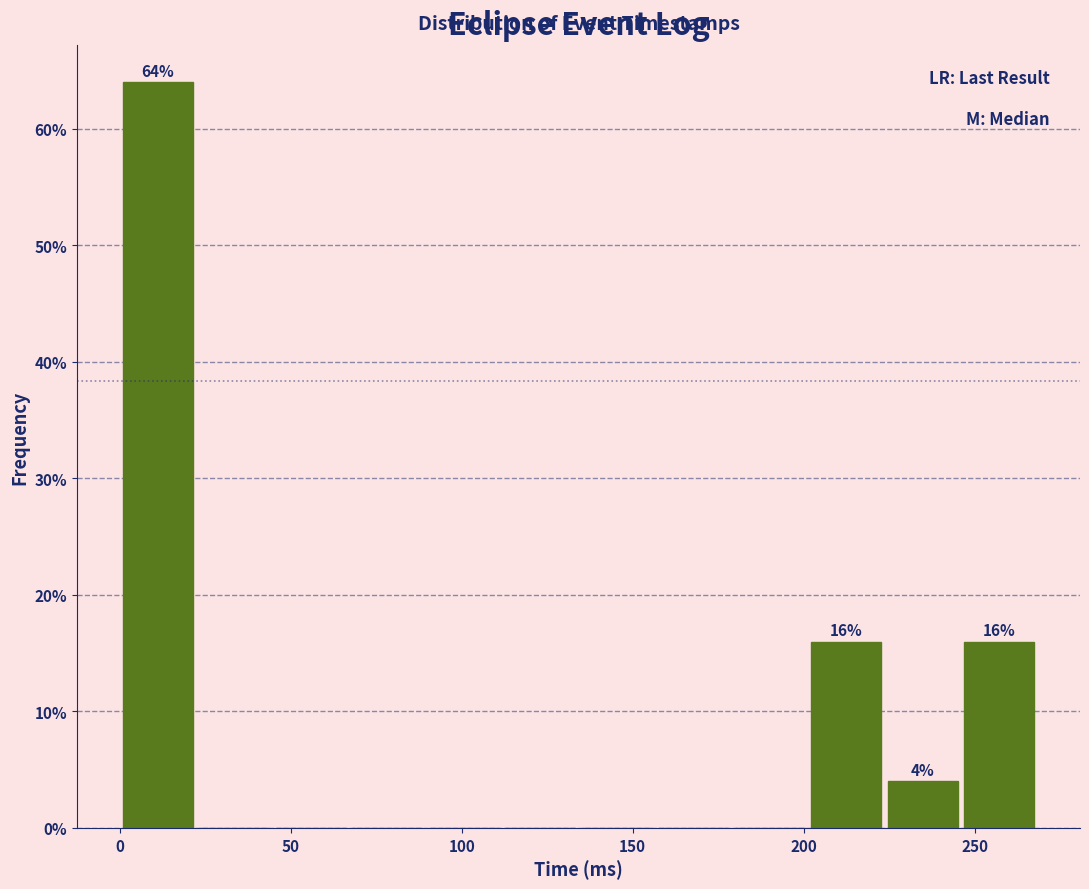

Over which range of the x-axis is the bar tallest?

0 to 20